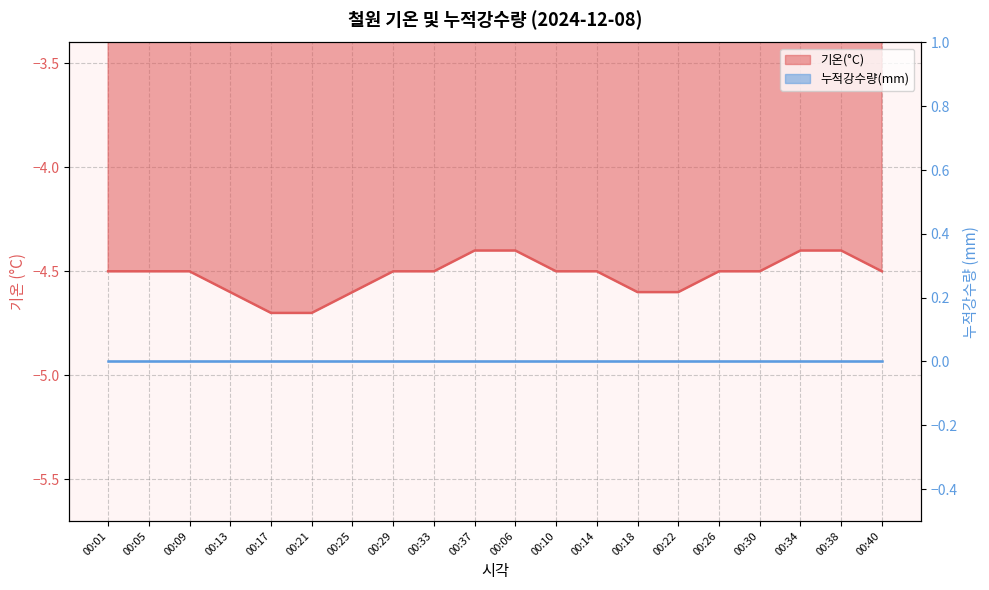

List the labels in order of value, largest first.

00:37, 00:06, 00:34, 00:38, 00:01, 00:05, 00:09, 00:29, 00:33, 00:10, 00:14, 00:26, 00:30, 00:40, 00:13, 00:25, 00:18, 00:22, 00:17, 00:21